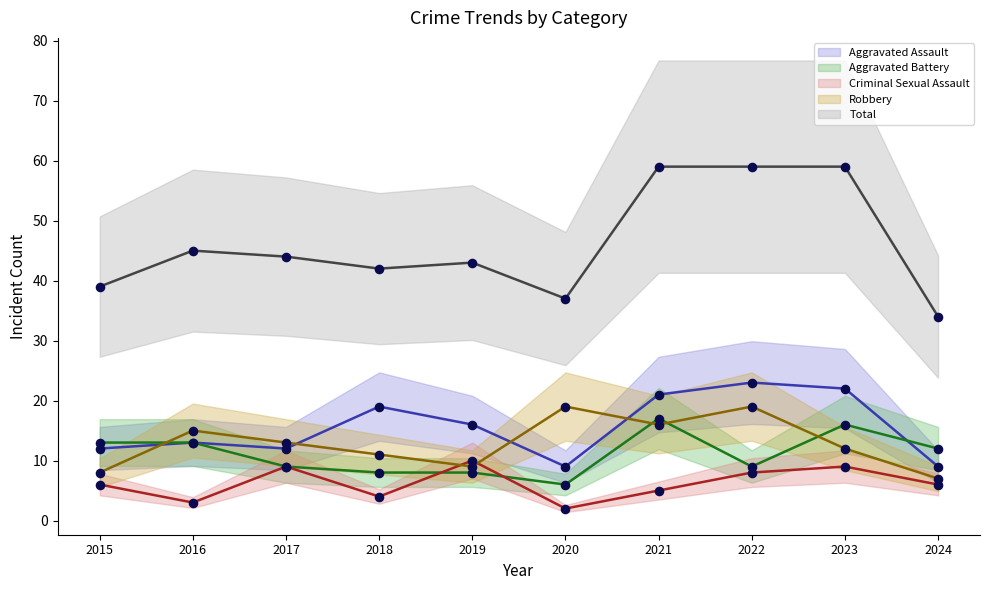

What are all the series names shown in the legend?

Aggravated Assault, Aggravated Battery, Criminal Sexual Assault, Robbery, Total